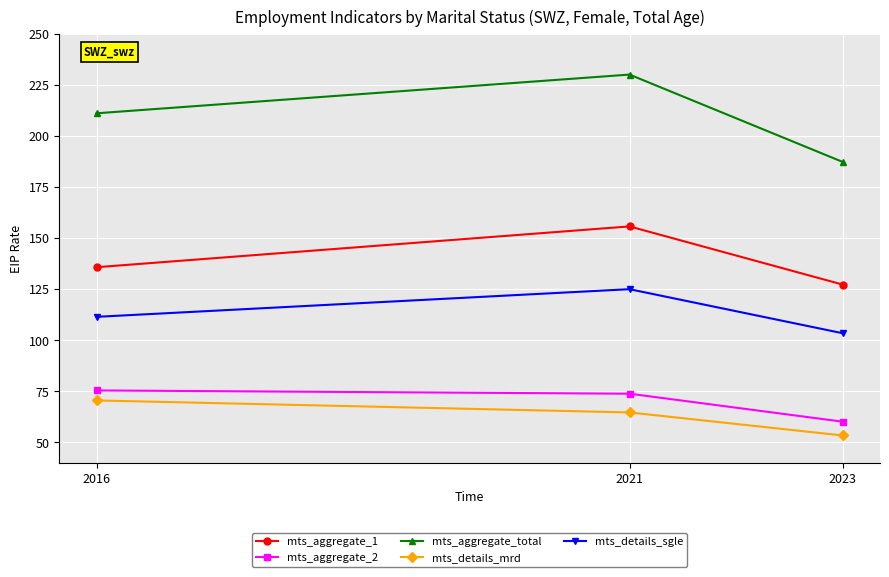

What is the difference between the highest and lowest values at 2016?

140.7